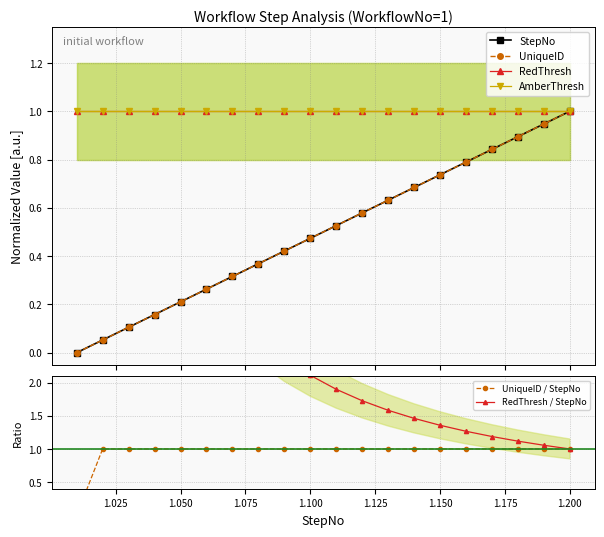

Which series has the widest spread of values?

RedThresh / StepNo